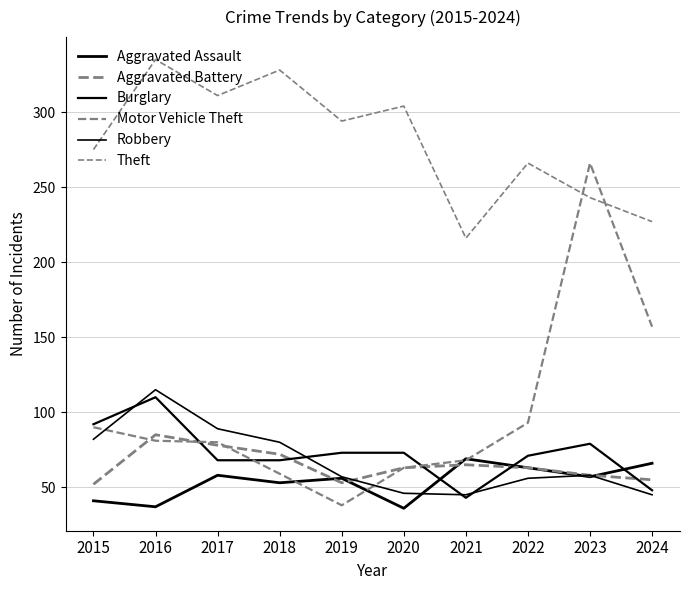

Which series has the widest spread of values?

Motor Vehicle Theft